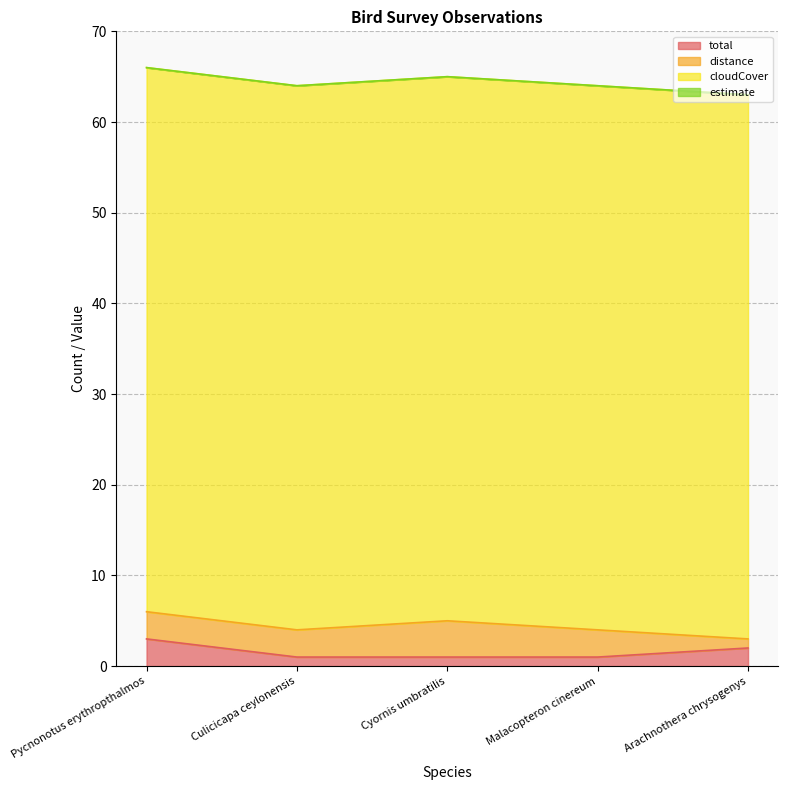

True or false: distance and cloudCover intersect in this chart.

False